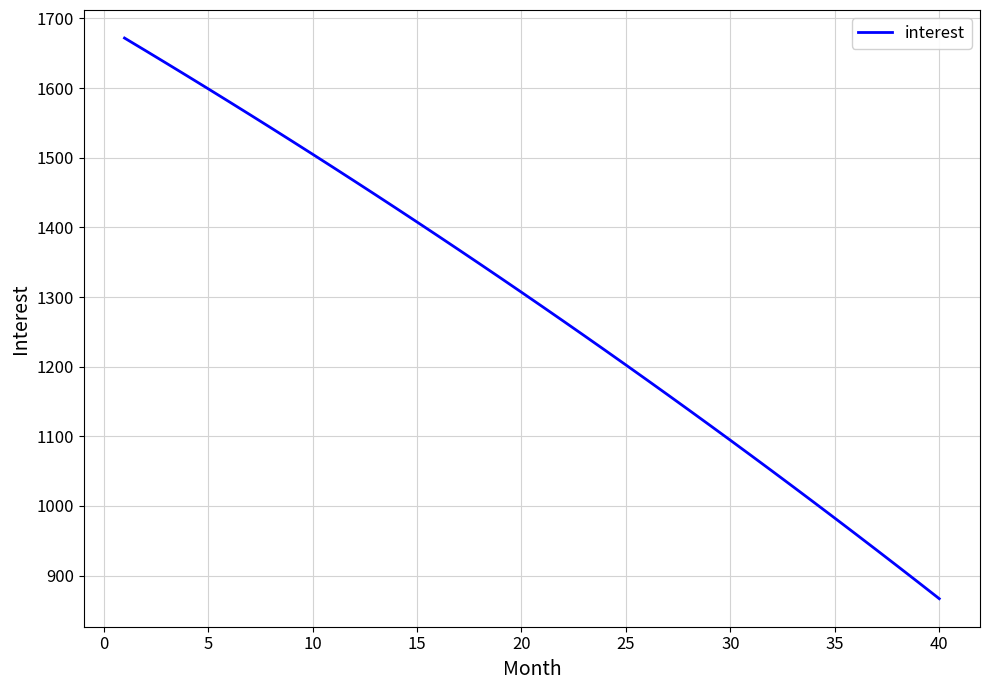

What is the greatest value displayed?

1671.9